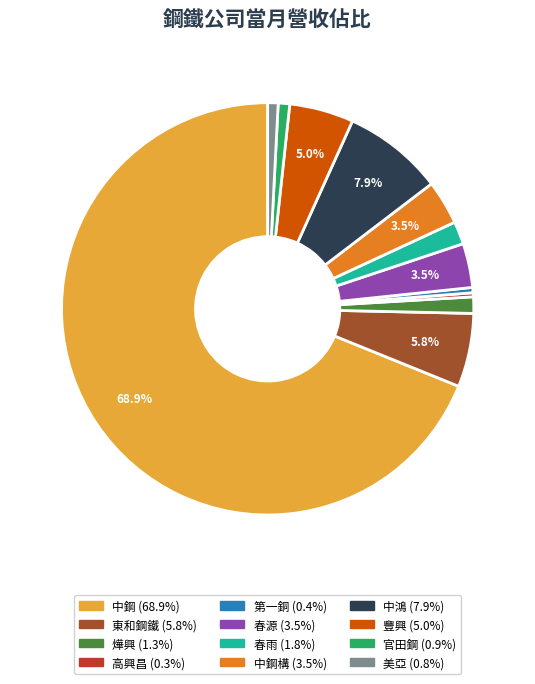

How many segments does this pie chart have?

12